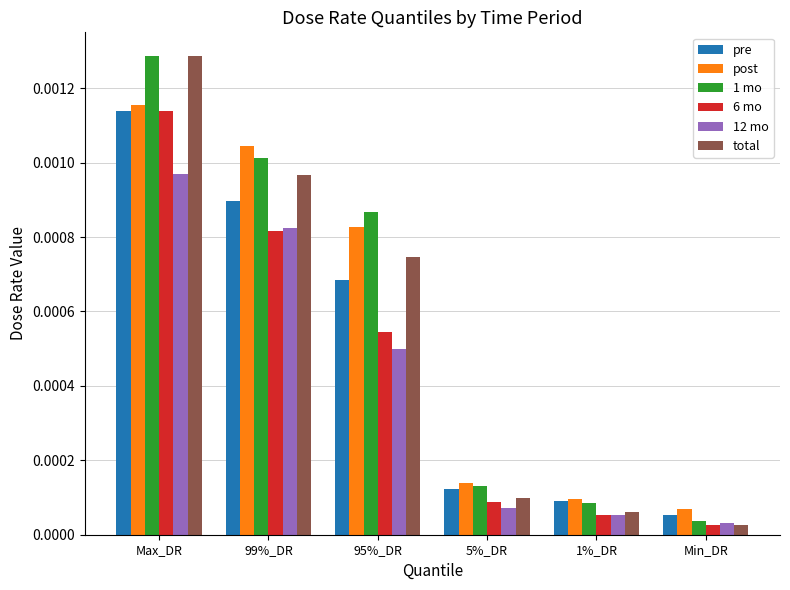

How many distinct data groups are displayed?

6